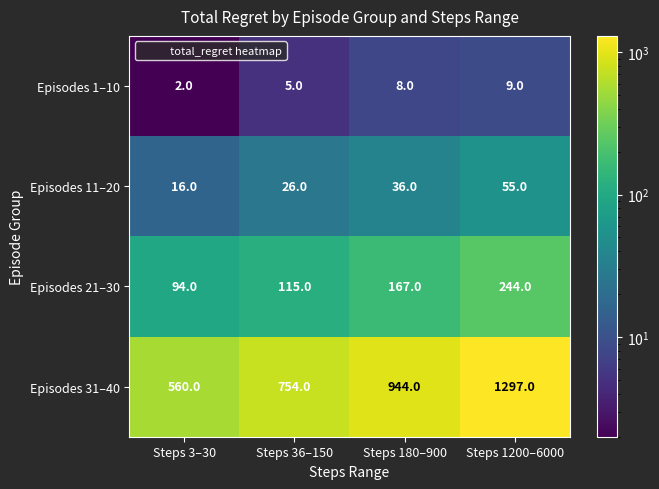

Which series changed the most between Steps 3–30 and Steps 1200–6000?

Episodes 31–40